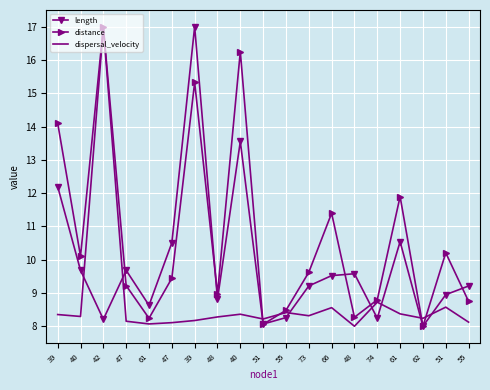

True or false: length and dispersal_velocity cross at least once.

True